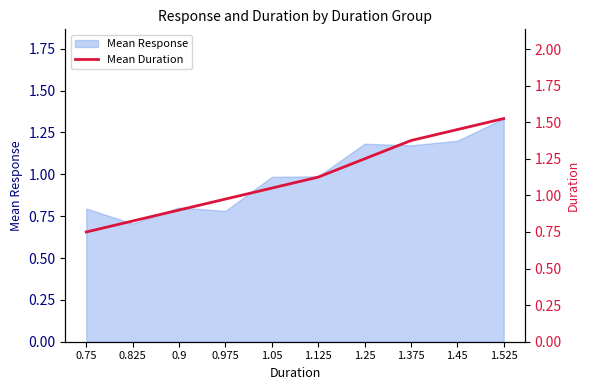

What position from the right is 1.525?

1